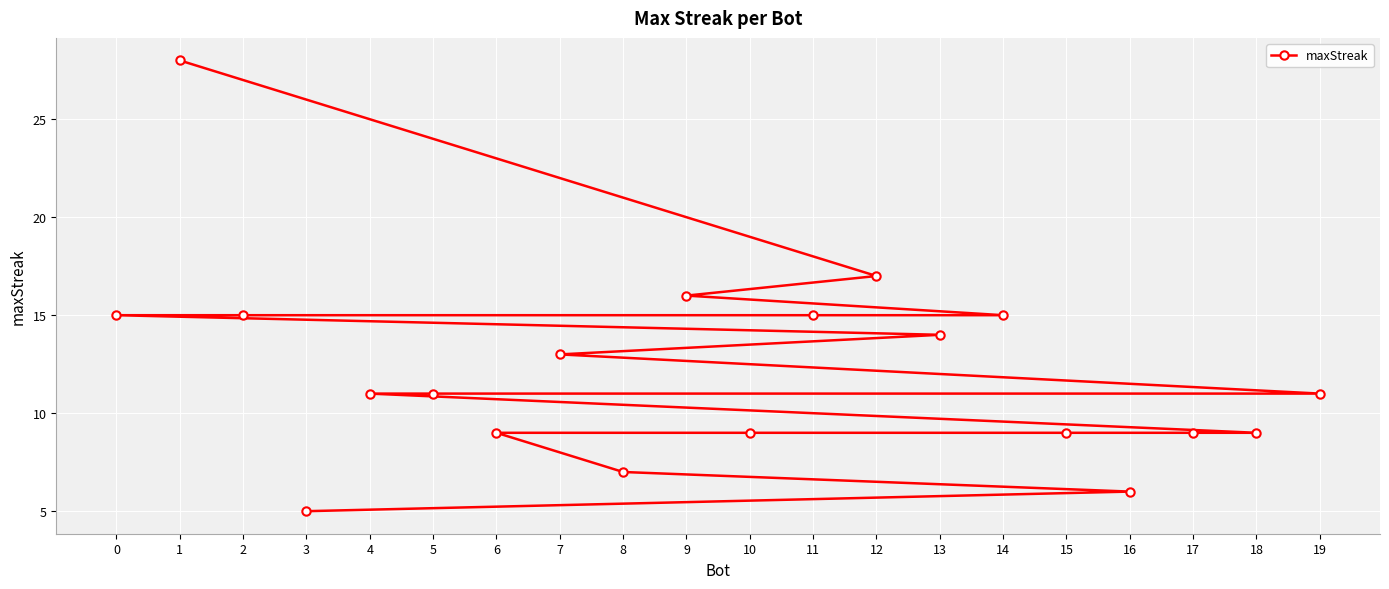

Which has a higher value, 15 or 16?

15